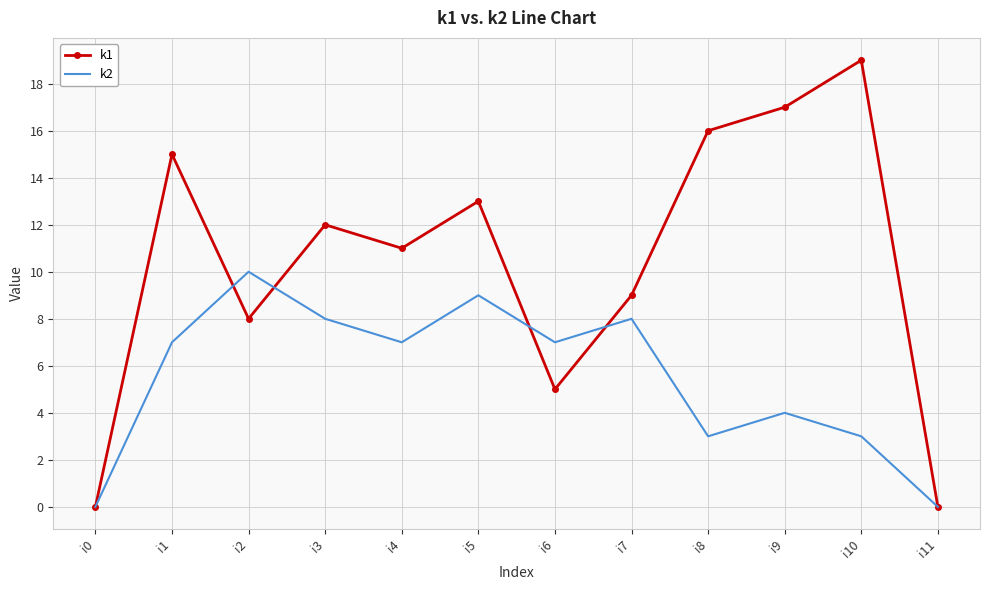

Rank the series by their maximum value, from lowest to highest.

k2, k1